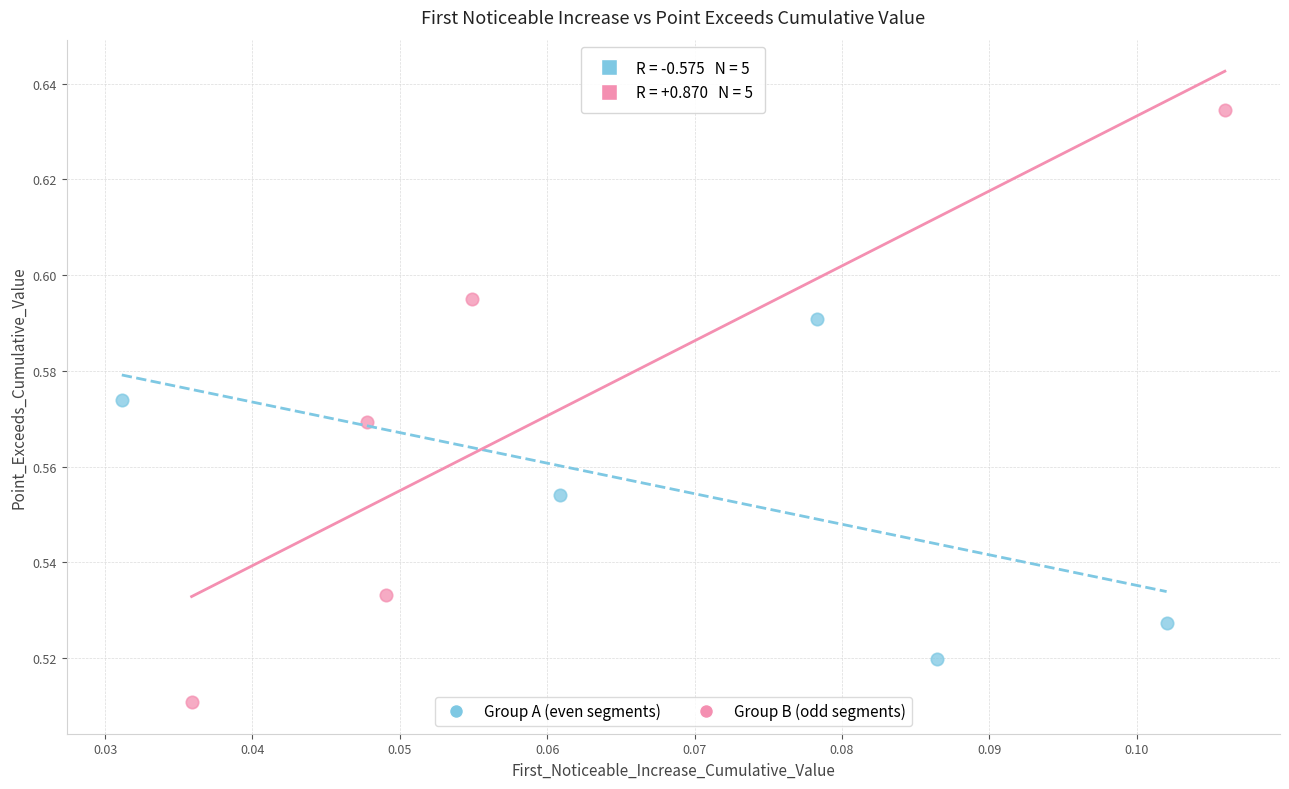

Which series has the largest Y range (max minus min)?

Group B (odd segments)